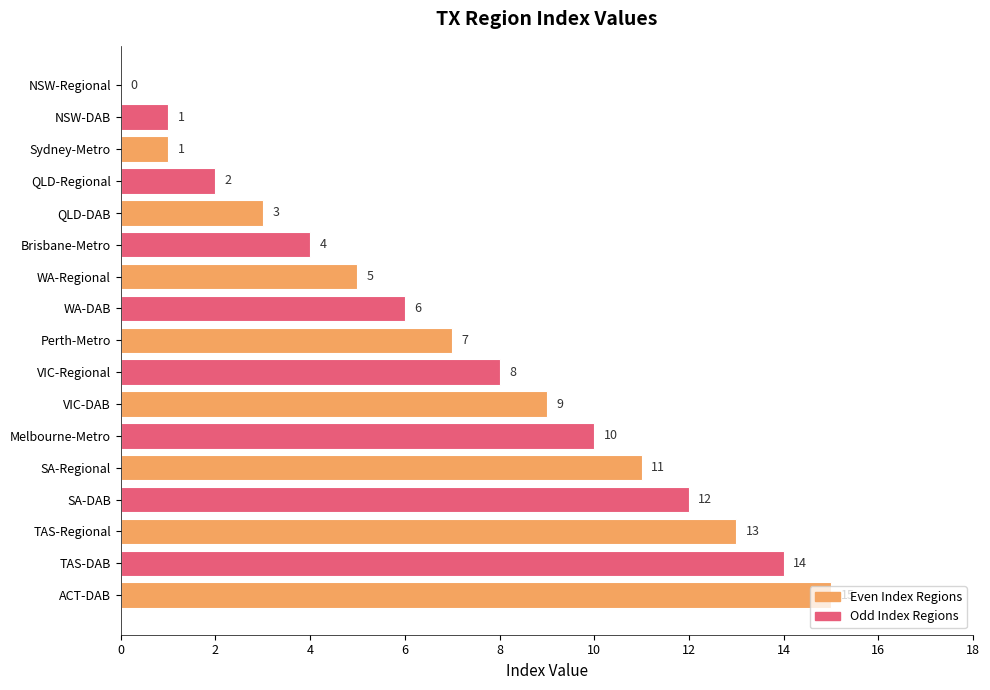

Is it true that the value at VIC-DAB is 16?

False